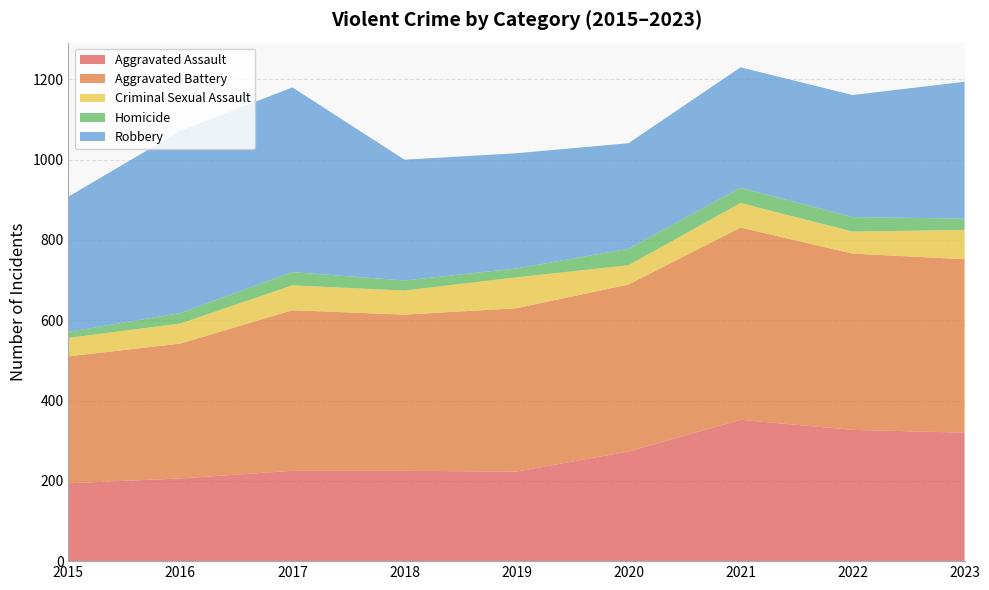

Reading right to left, transcribe all the data shown in this chart.

Aggravated Assault: 2023=320	2022=327	2021=352	2020=273	2019=223	2018=225	2017=225	2016=206	2015=194
Aggravated Battery: 2023=432	2022=439	2021=479	2020=416	2019=407	2018=389	2017=400	2016=336	2015=316
Criminal Sexual Assault: 2023=73	2022=55	2021=61	2020=48	2019=77	2018=60	2017=62	2016=50	2015=46
Homicide: 2023=28	2022=36	2021=38	2020=41	2019=22	2018=25	2017=33	2016=26	2015=15
Robbery: 2023=341	2022=304	2021=300	2020=263	2019=287	2018=301	2017=460	2016=454	2015=337